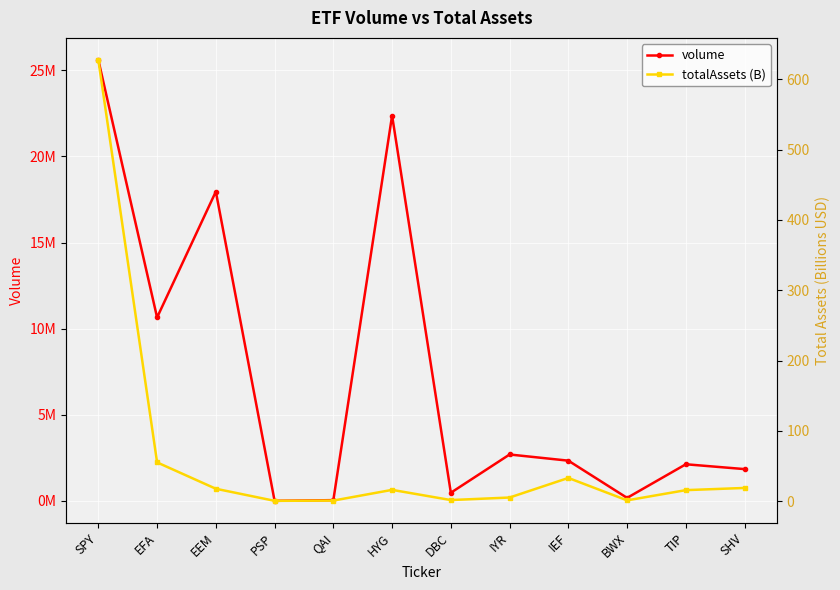

Which series changed the most between EEM and IYR?

volume